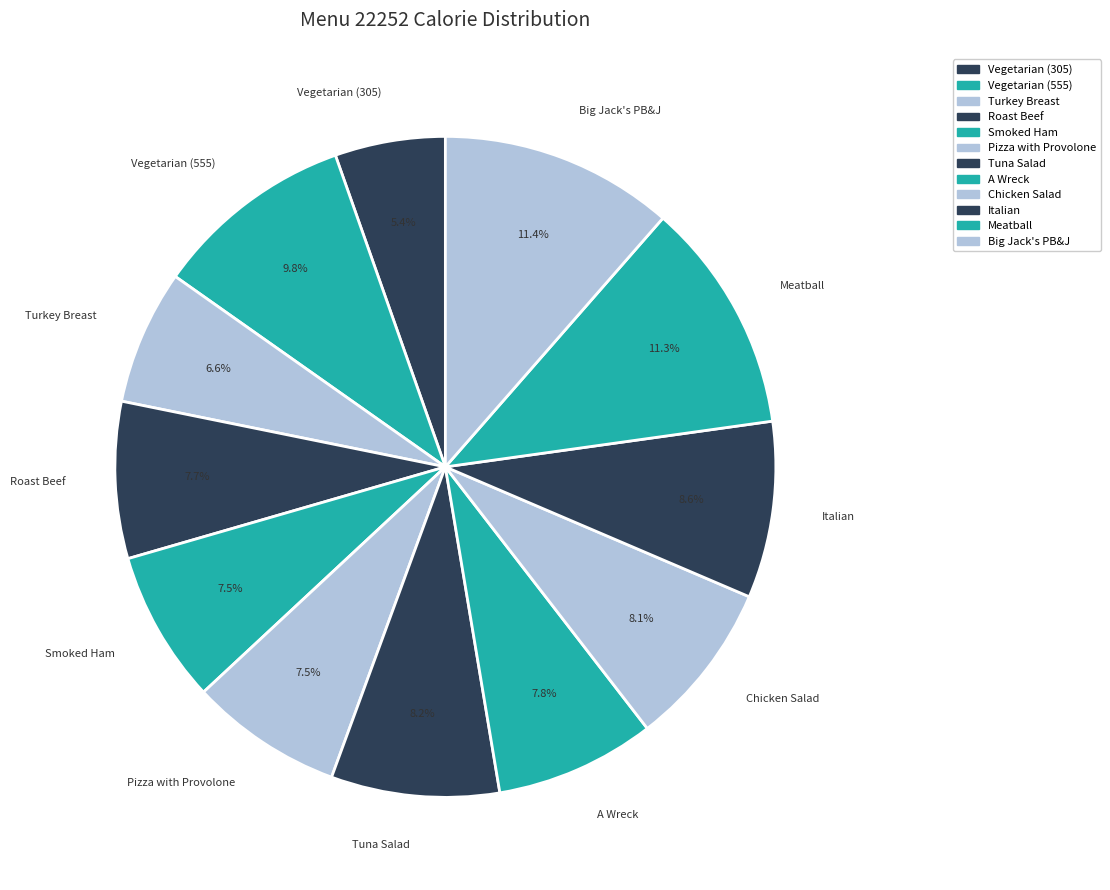

Approximately how many times larger is the value at Chicken Salad compared to A Wreck?

1.0